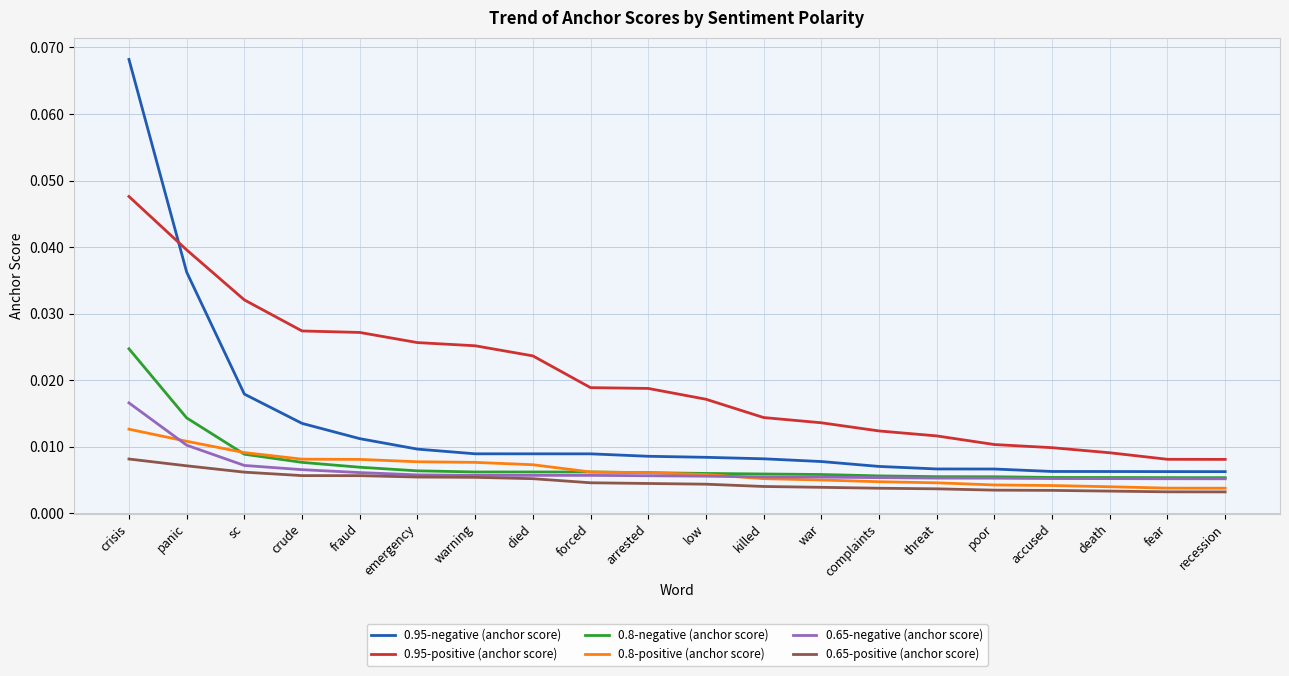

Count the number of data series in this chart.

6